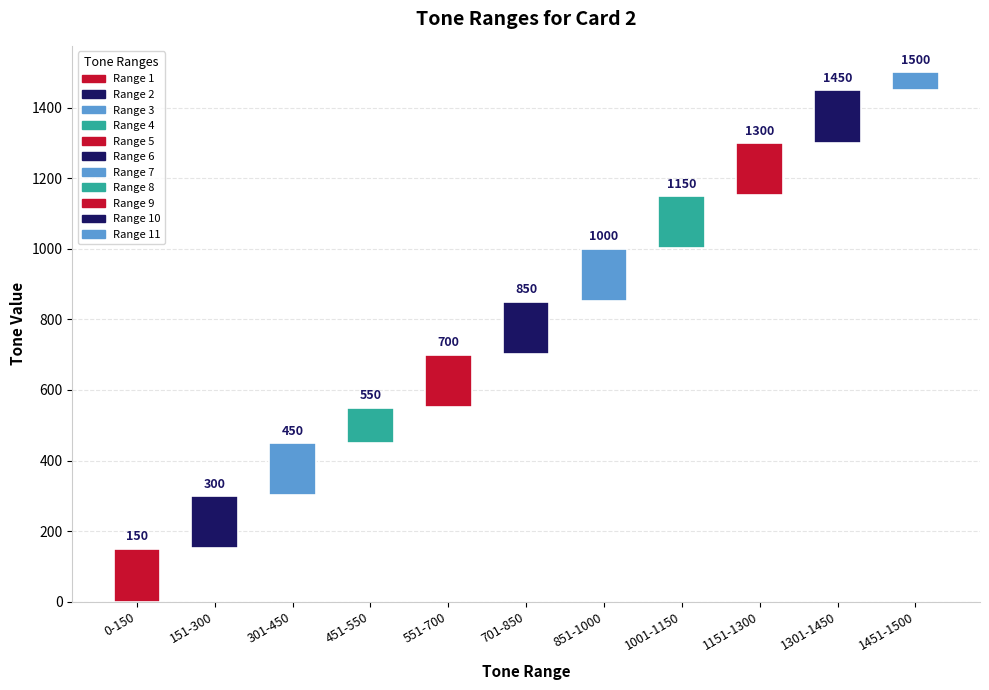

What is the label of the 5th bar from the left?

551-700